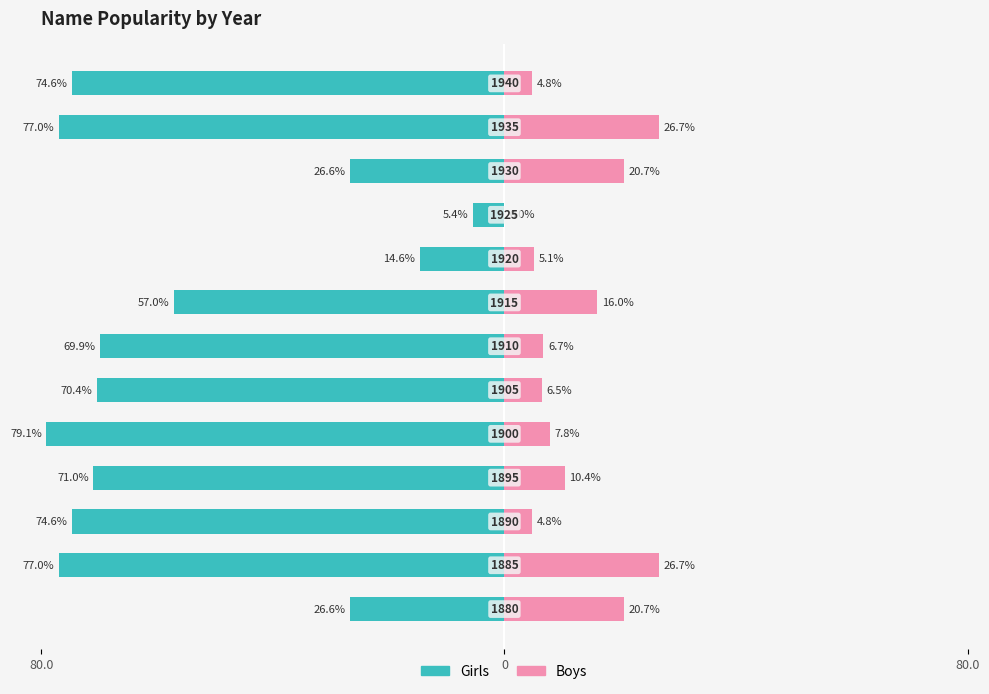

What is the value of the Boys bar at the 8th from the left?

16.0